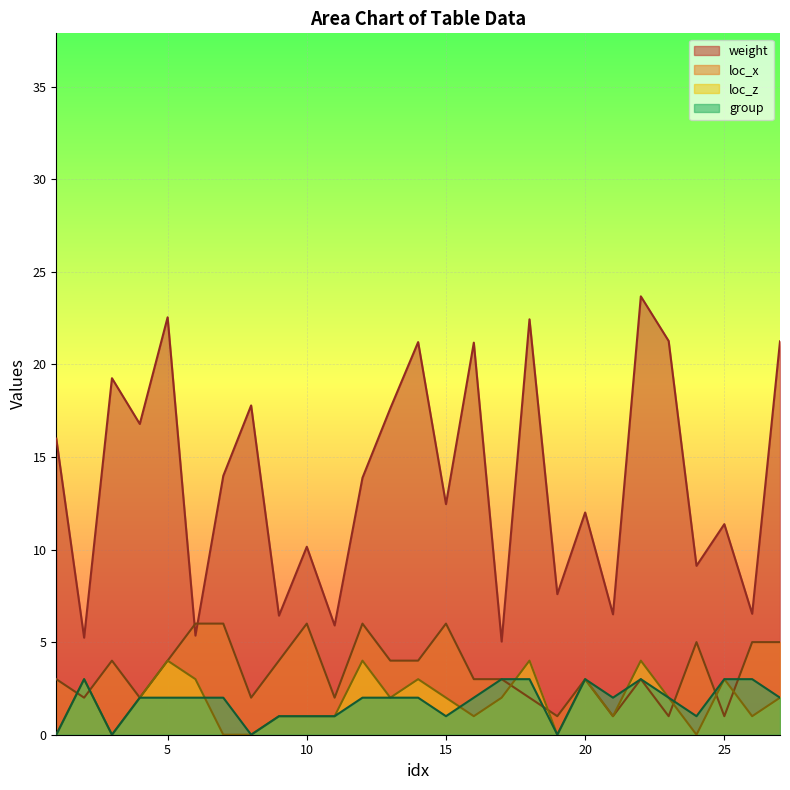

At which label is weight closest to 14?

7